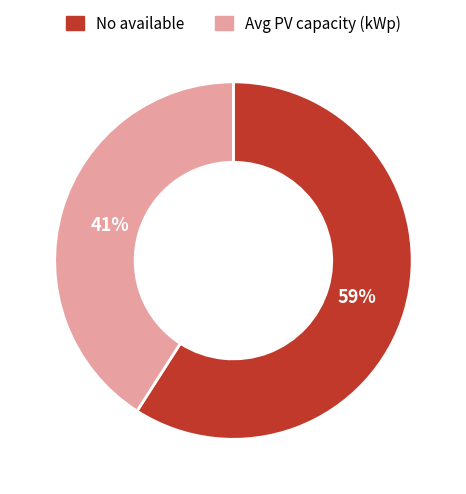

Which category accounts for the majority?

No available